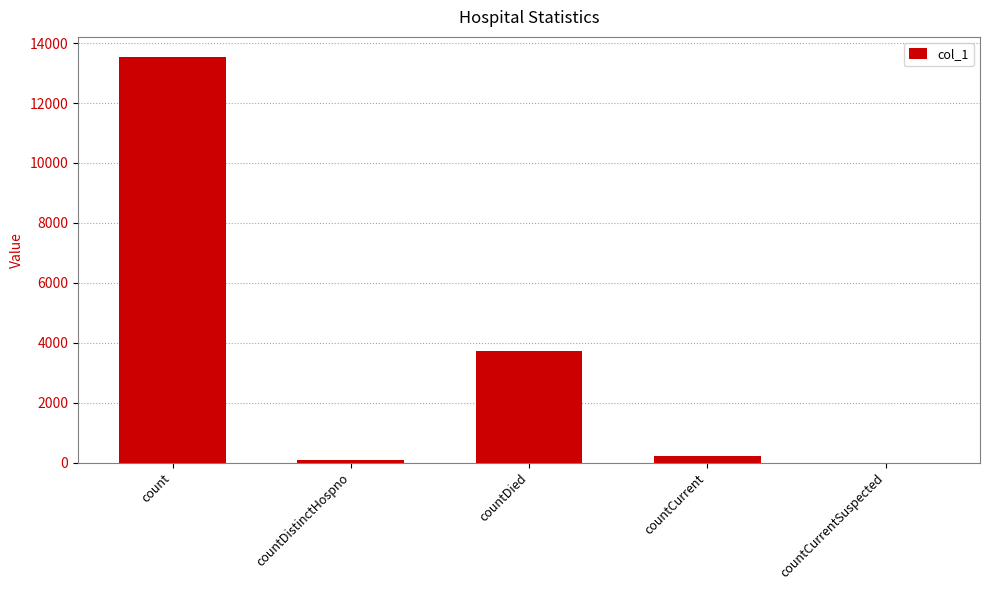

What is the sum of all values?

17516